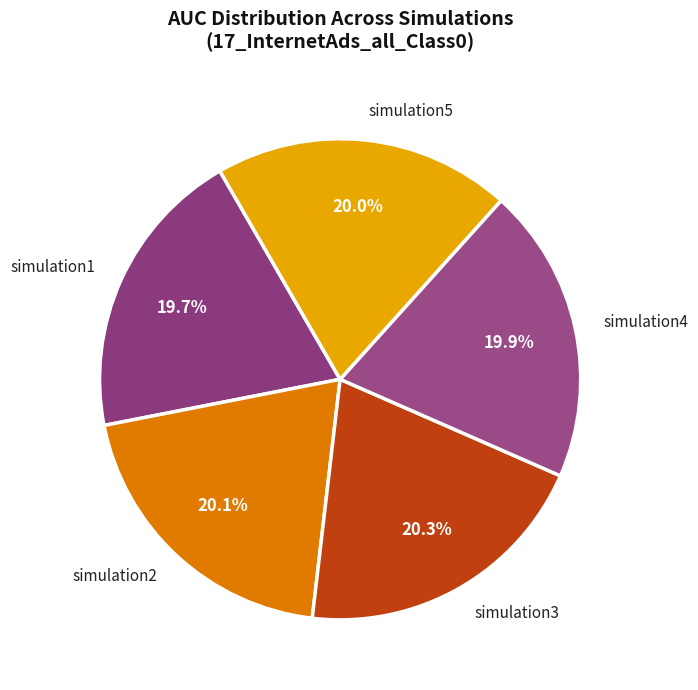

Is simulation3 the majority of the pie?

No